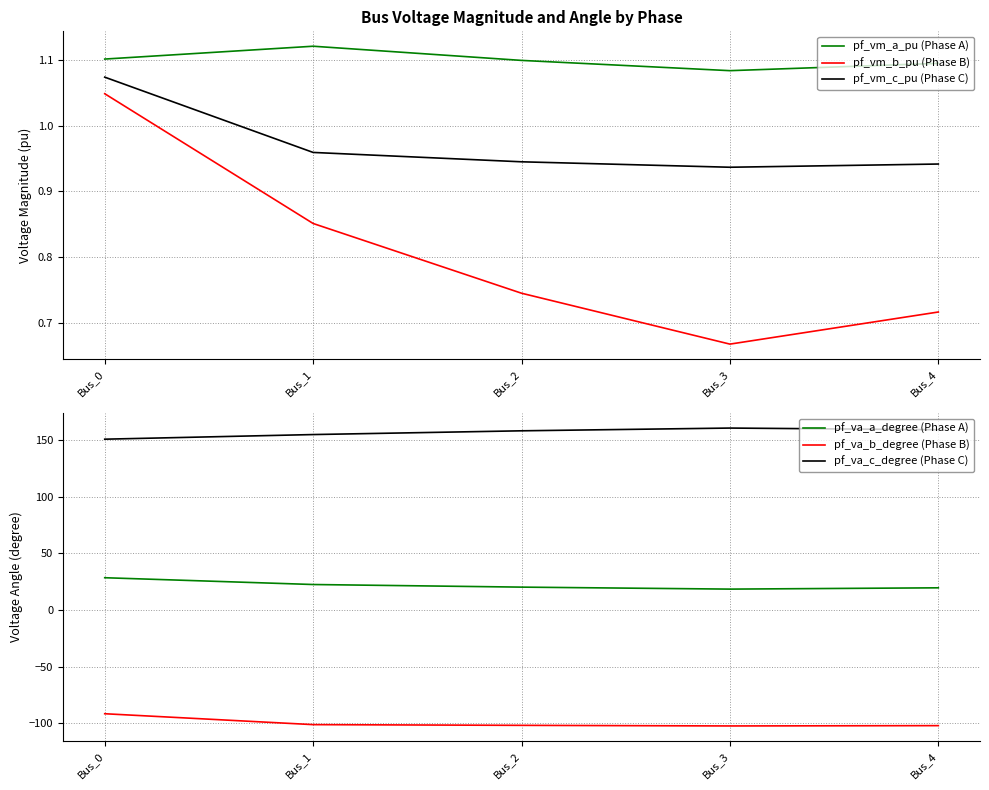

Which series changed the most between Bus_0 and Bus_4?

pf_va_b_degree (Phase B)